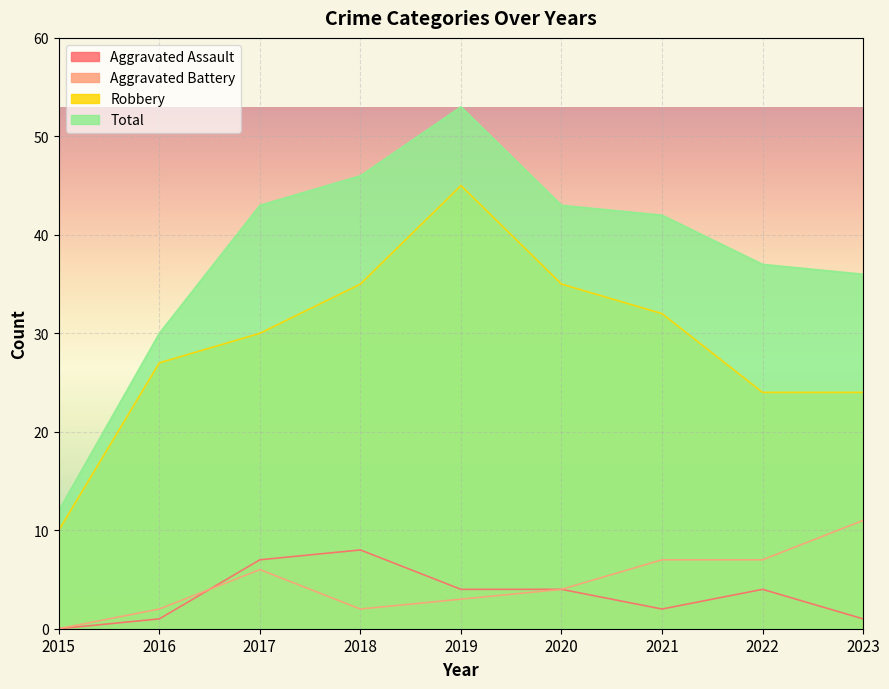

The value of Aggravated Battery at 2018 is 2. True or false?

True